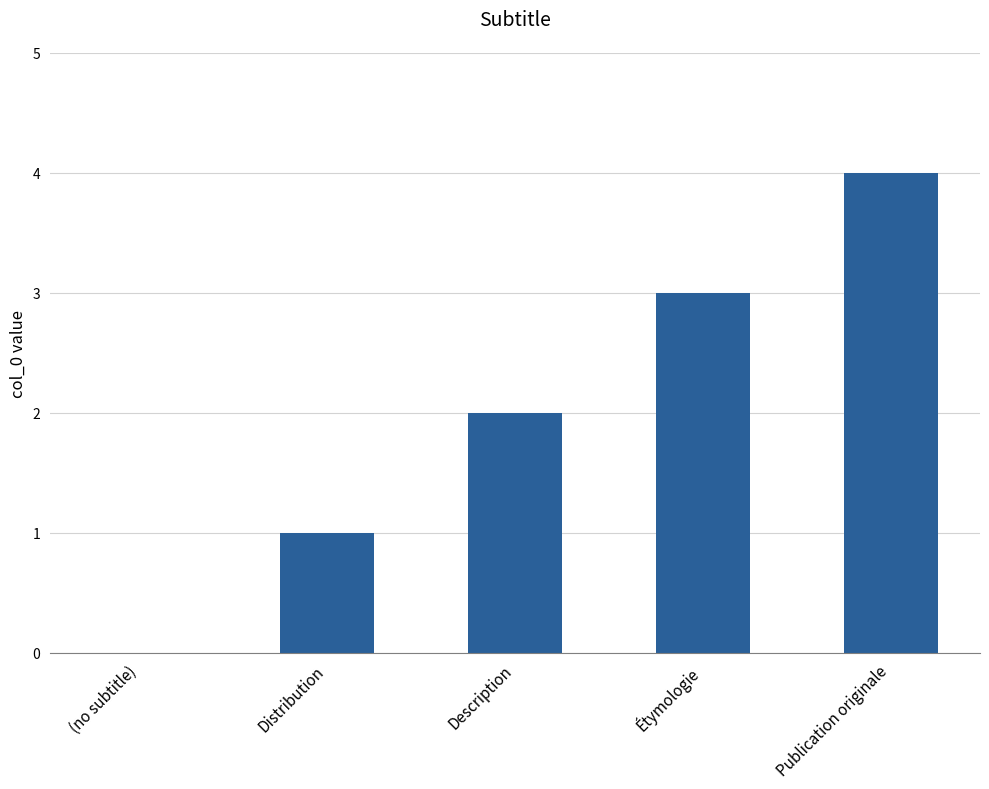

Which label corresponds to the largest value in the chart?

Publication originale